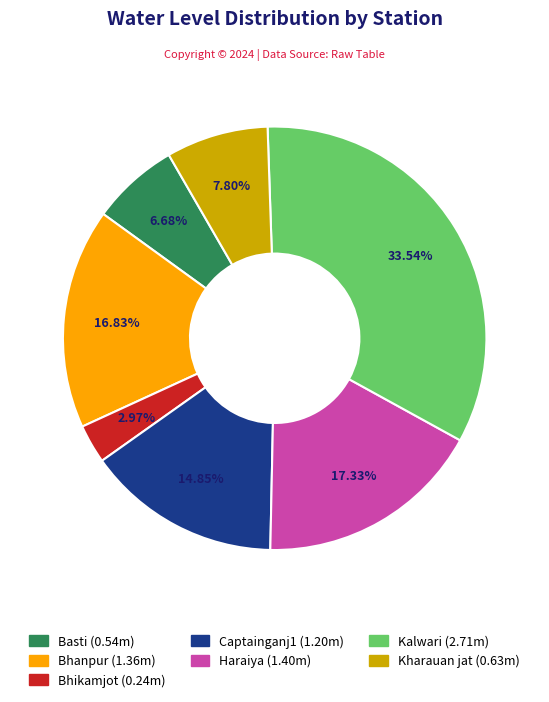

What percentage do Bhikamjot and Kharauan jat together represent?

10.8%